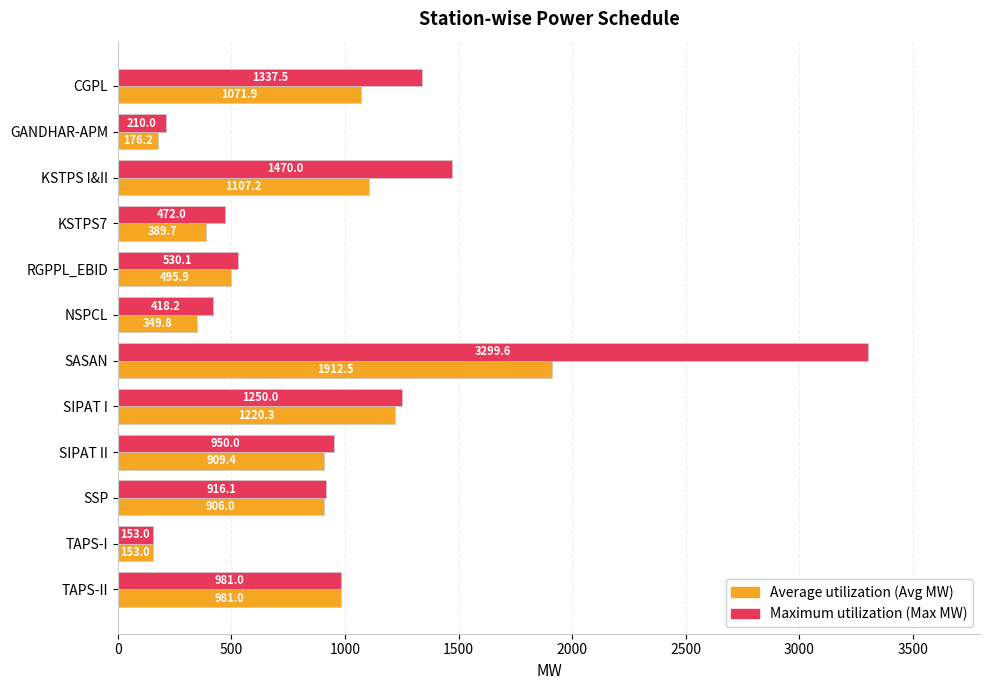

At which category is the sum across all series the highest?

SASAN